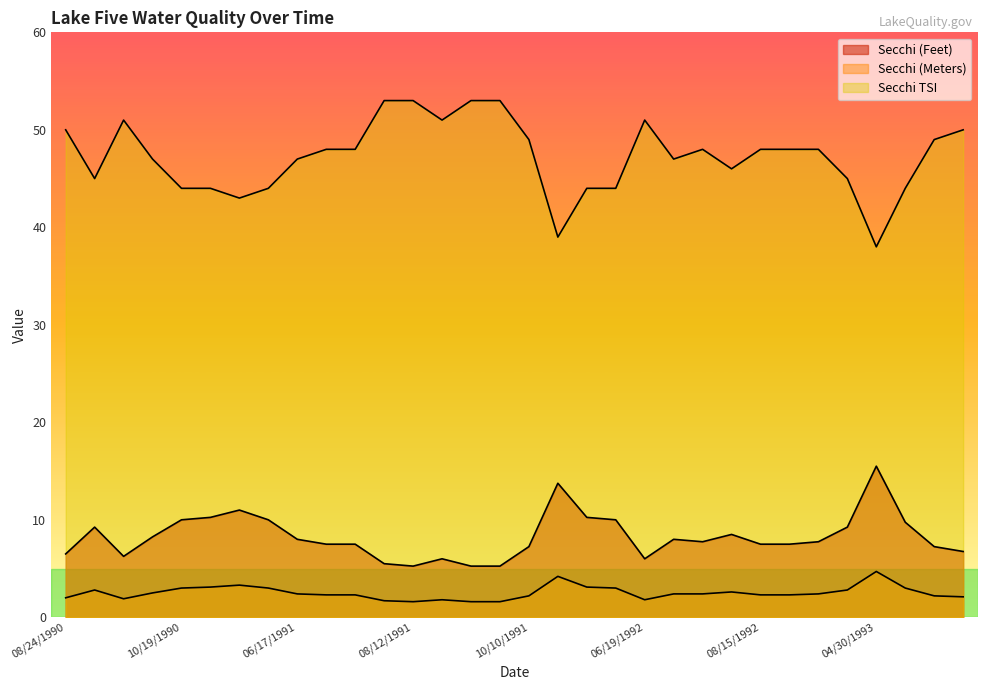

Is the value of Secchi TSI at 09/24/1992 greater than the value of Secchi (Meters) at 10/10/1991?

Yes